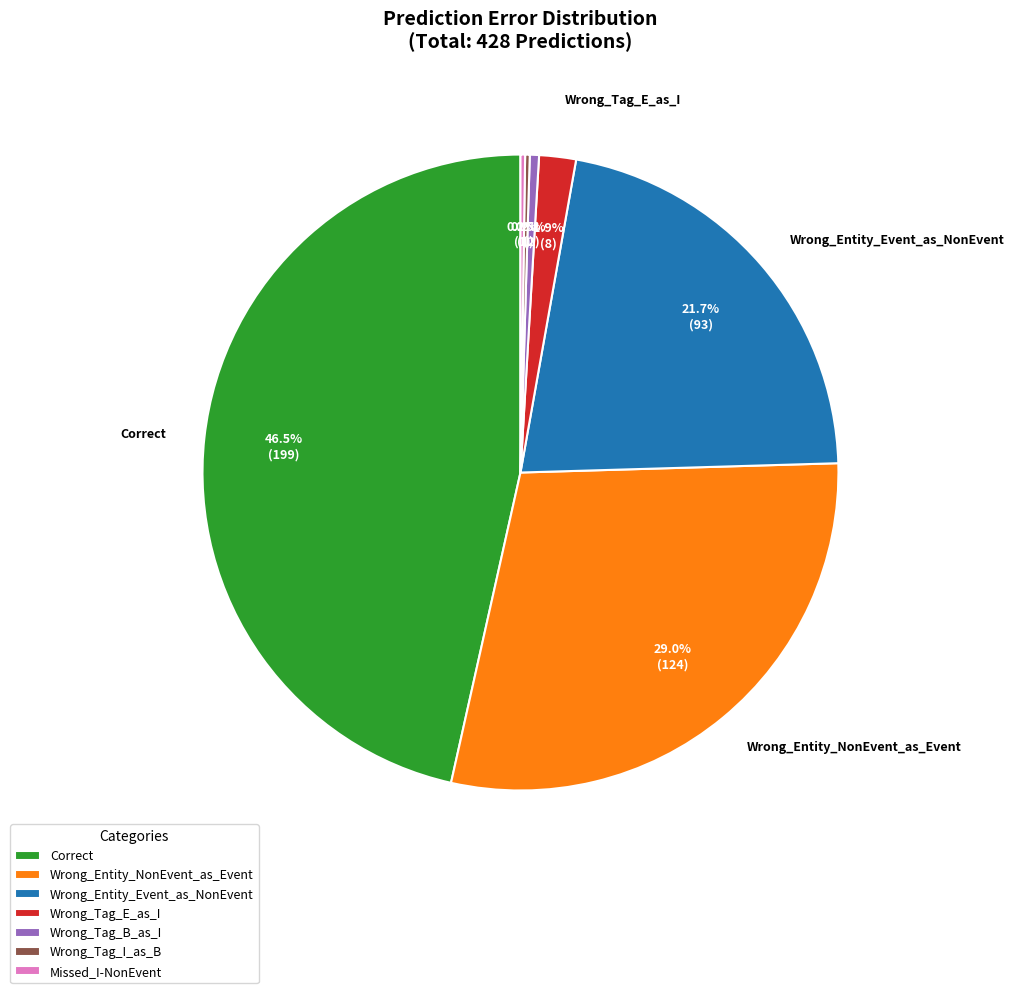

Does any single category account for the majority?

No